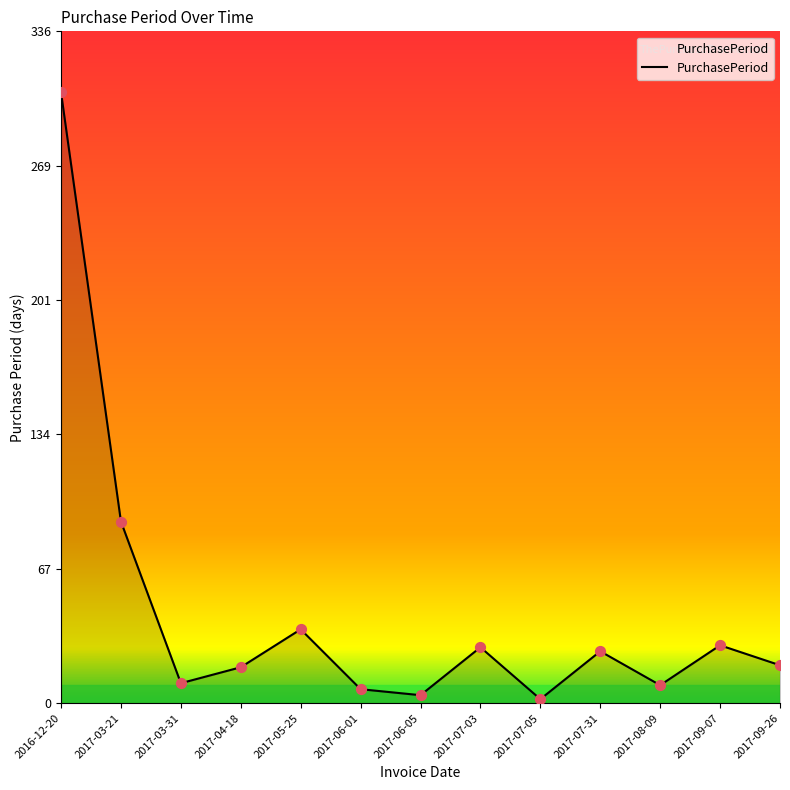

Approximately how many times larger is the value at 2017-04-18 compared to 2016-12-20?

0.1